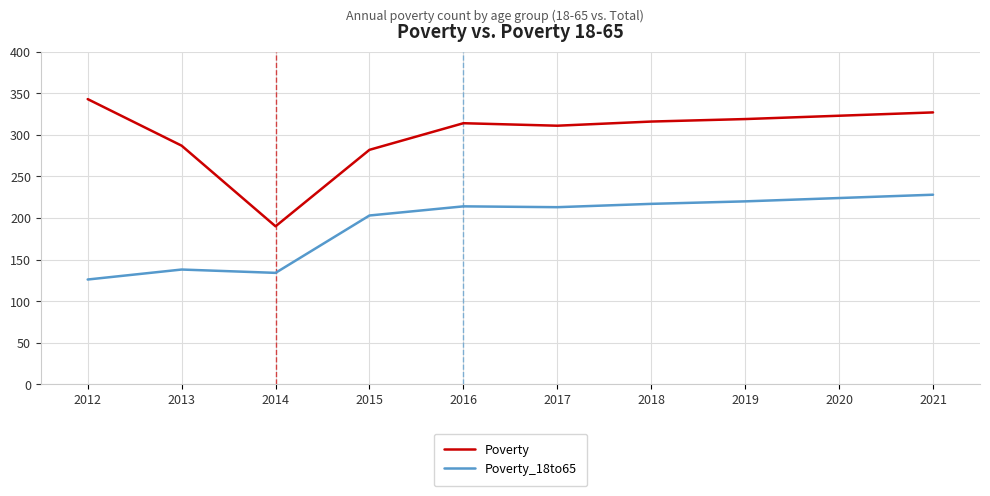

True or false: Poverty_18to65 and Poverty intersect in this chart.

False